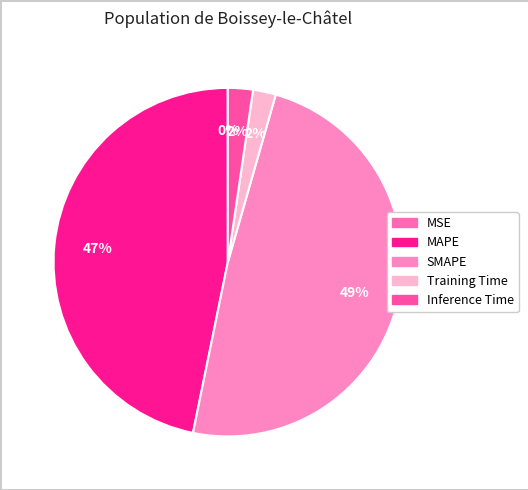

What percentage is the SMAPE slice, to the nearest percent?

49%